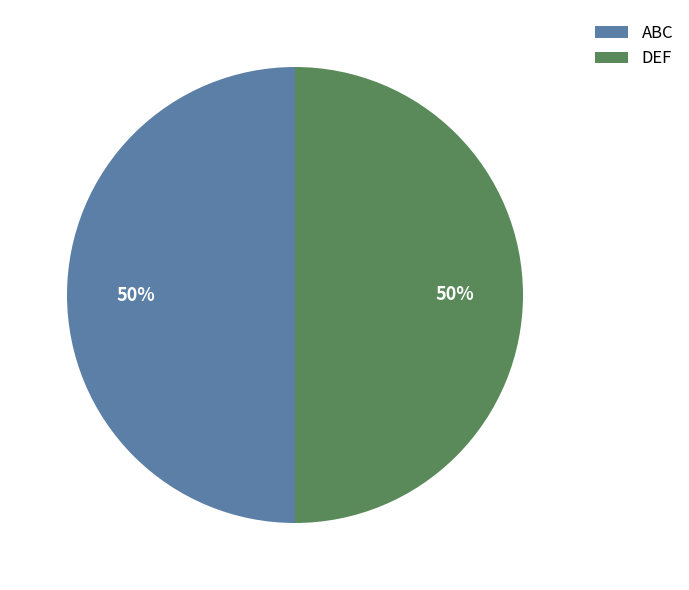

Is it true that DEF is 63% of the pie?

False